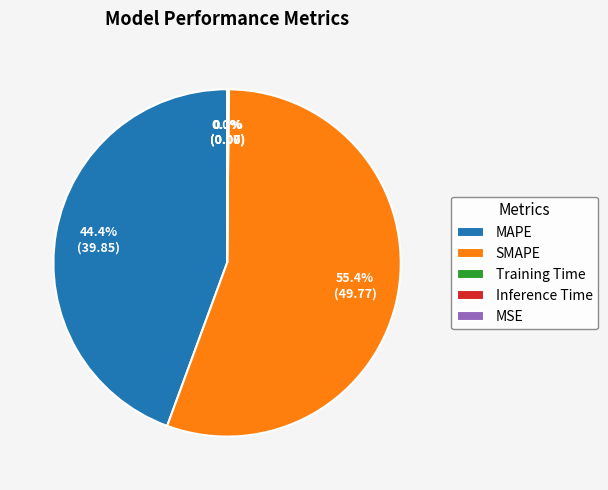

What is the change in value from SMAPE to Inference Time?

-49.7